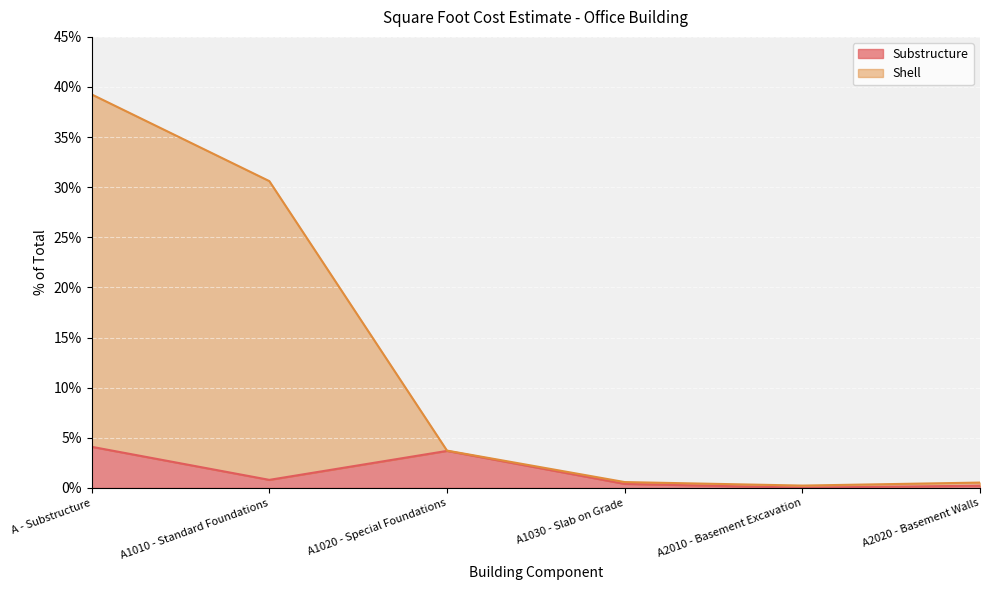

What is the difference between the Shell values at A - Substructure and A2020 - Basement Walls?

38.7